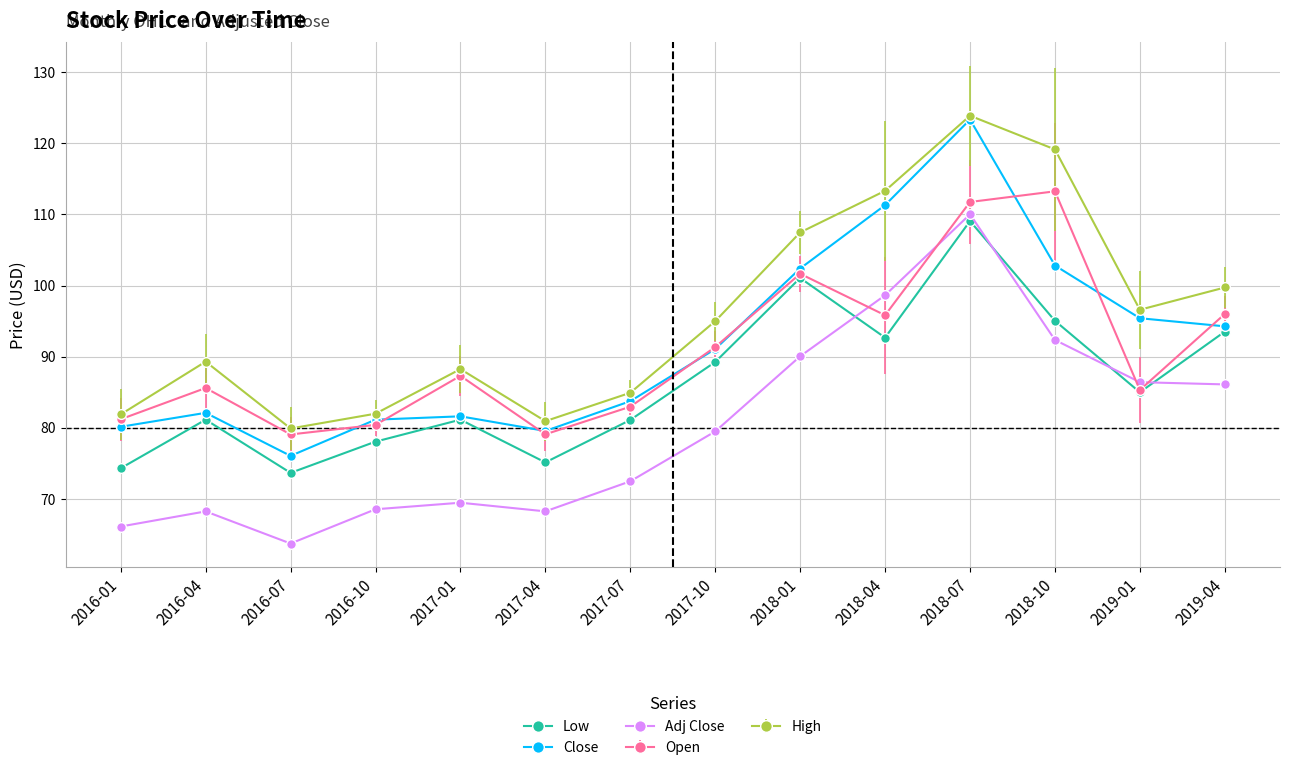

Where is the first local minimum for Adj Close?

2016-07